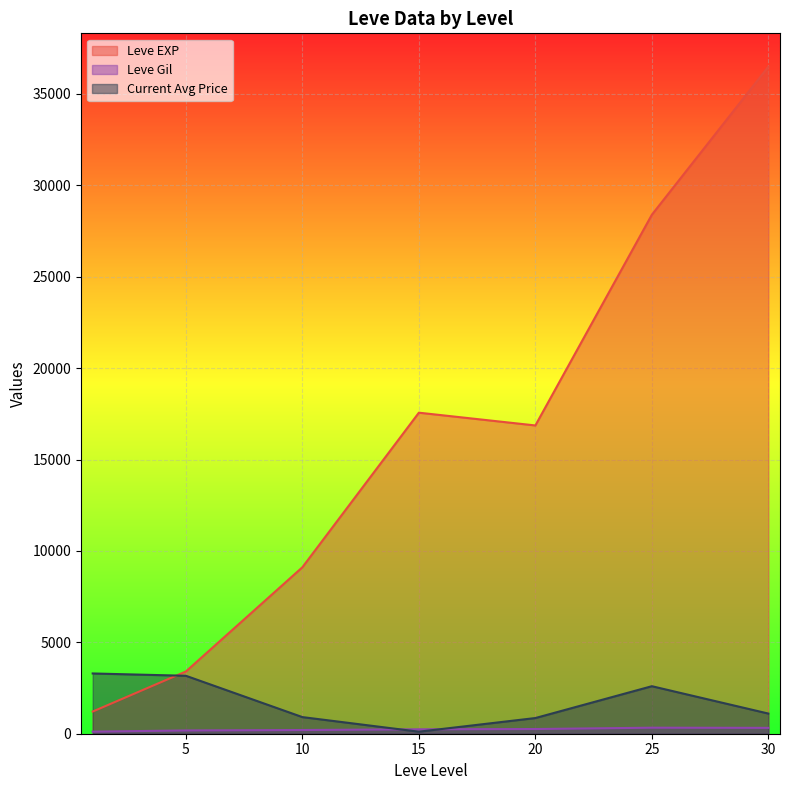

What is the value of the Leve Gil point at the 6th from the left?

113.0